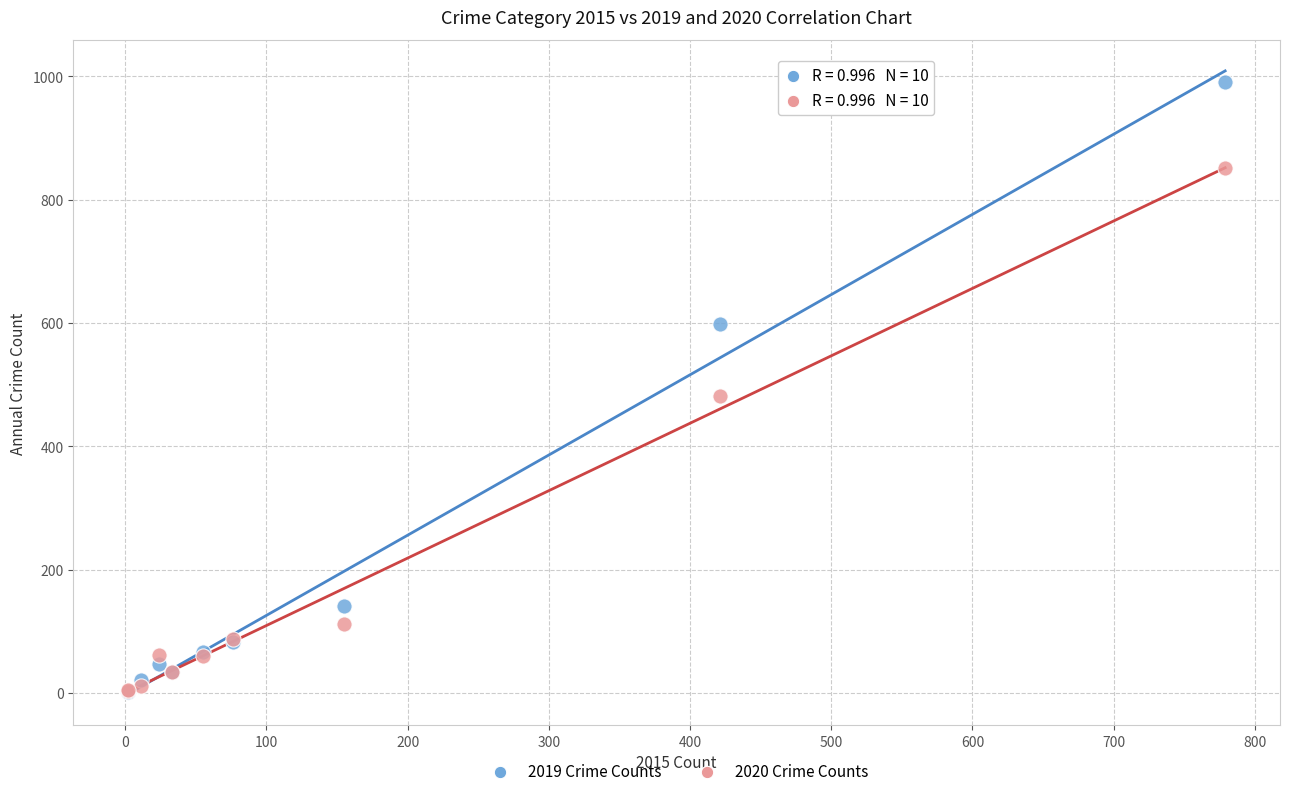

Across all series, what Y value is closest to 496?

481